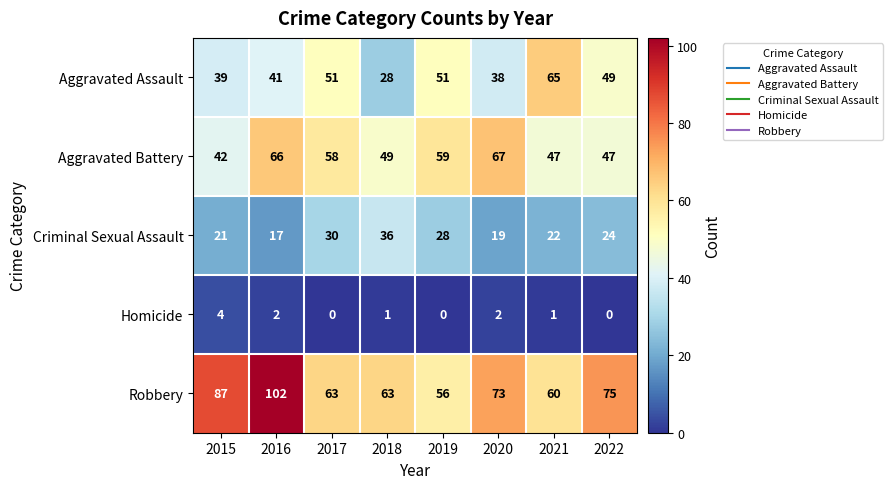

The value of Aggravated Assault at 2018 is 45. True or false?

False